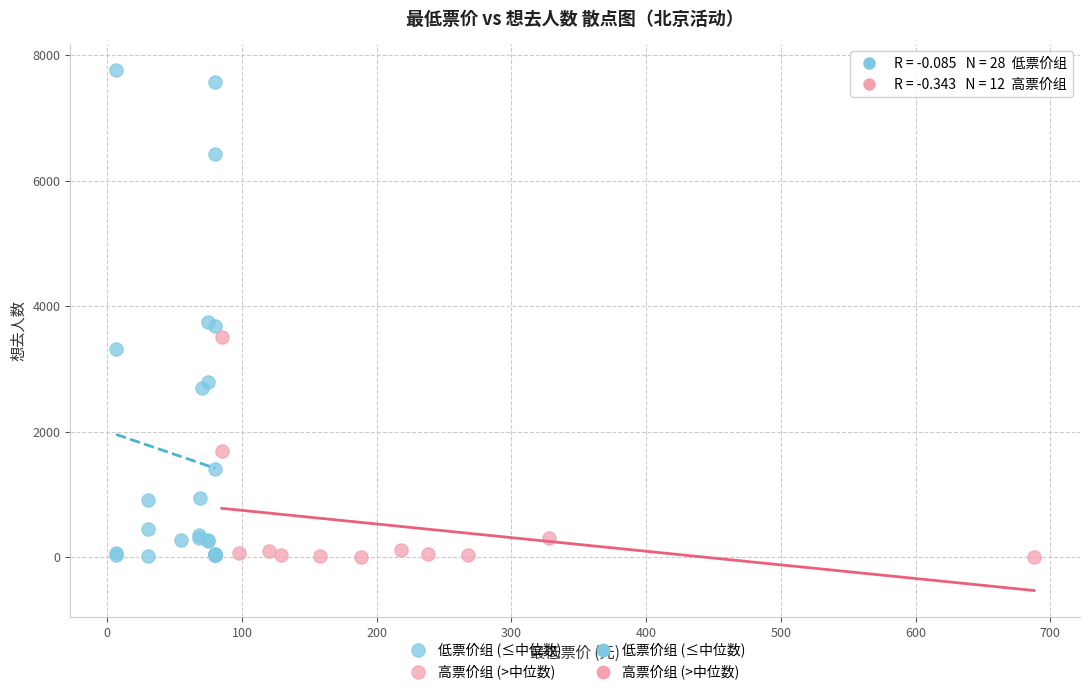

Which series reaches the maximum Y coordinate?

低票价组 (≤中位数)